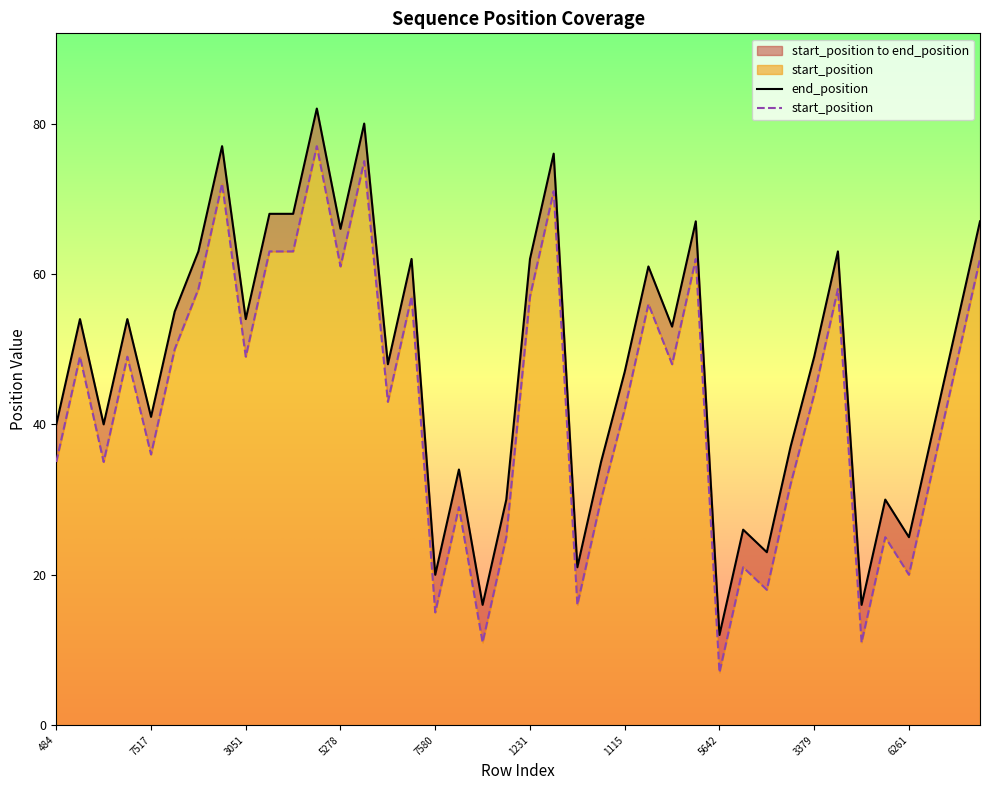

What is the difference between the end_position values at 28 and 26?

41